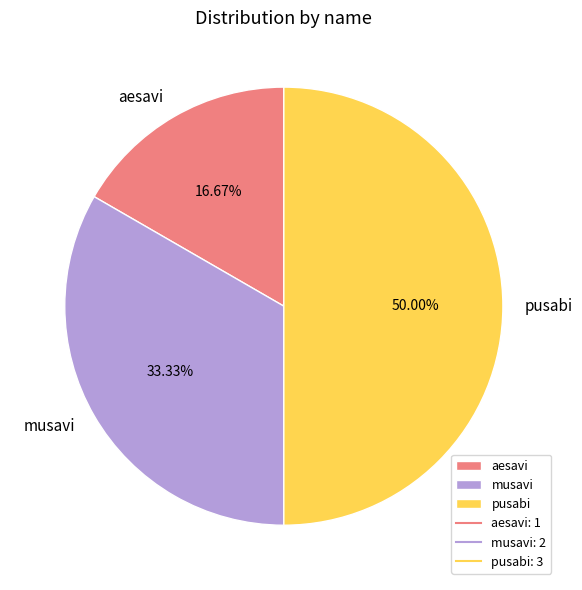

To the nearest percent, what is the difference between the largest and smallest slice percentages?

33%